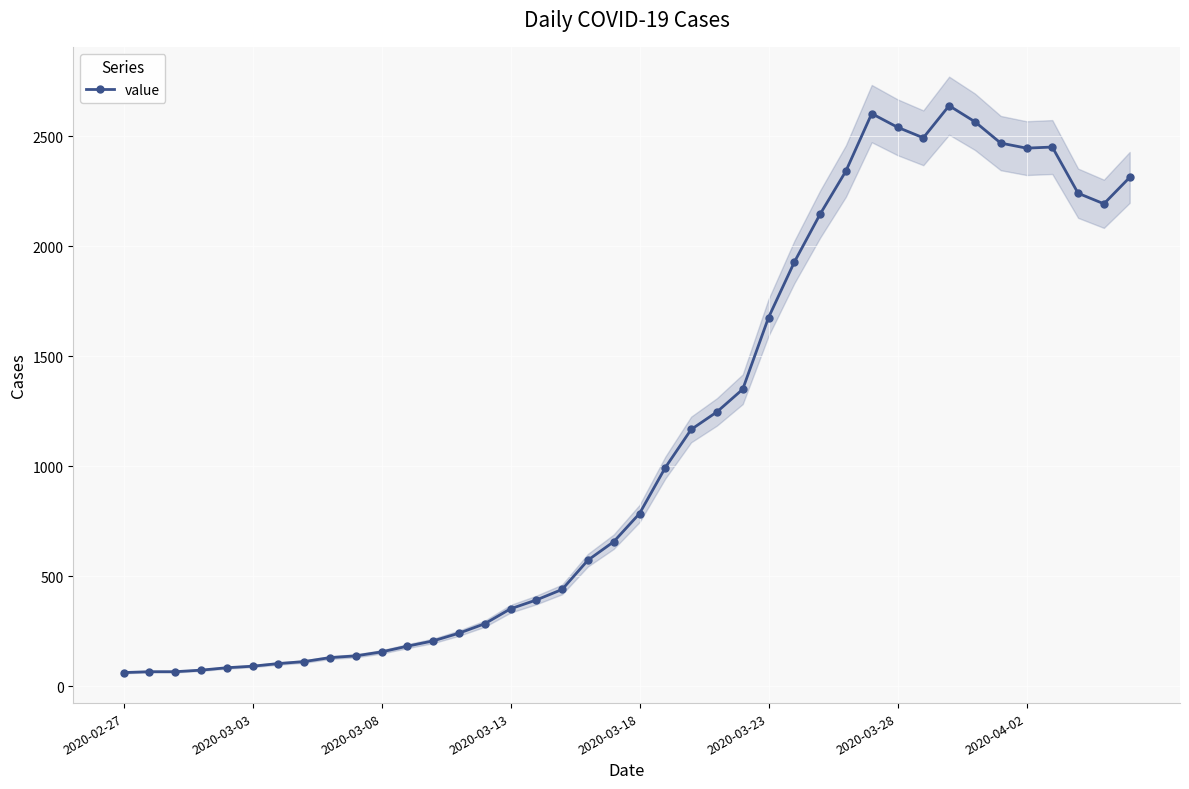

What is the minimum value for value?

62